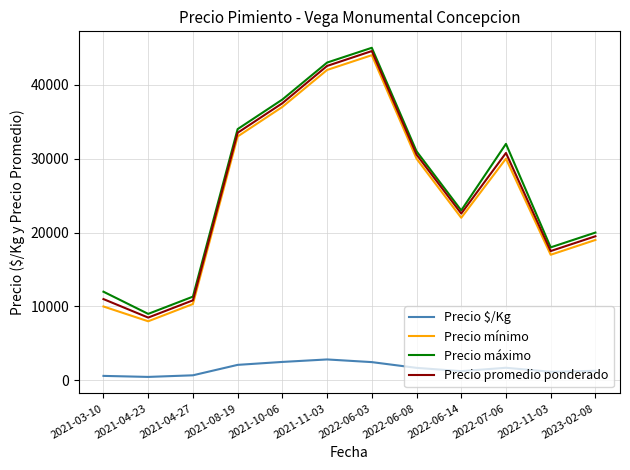

Which series changed the most between 2021-03-10 and 2022-06-08?

Precio mínimo